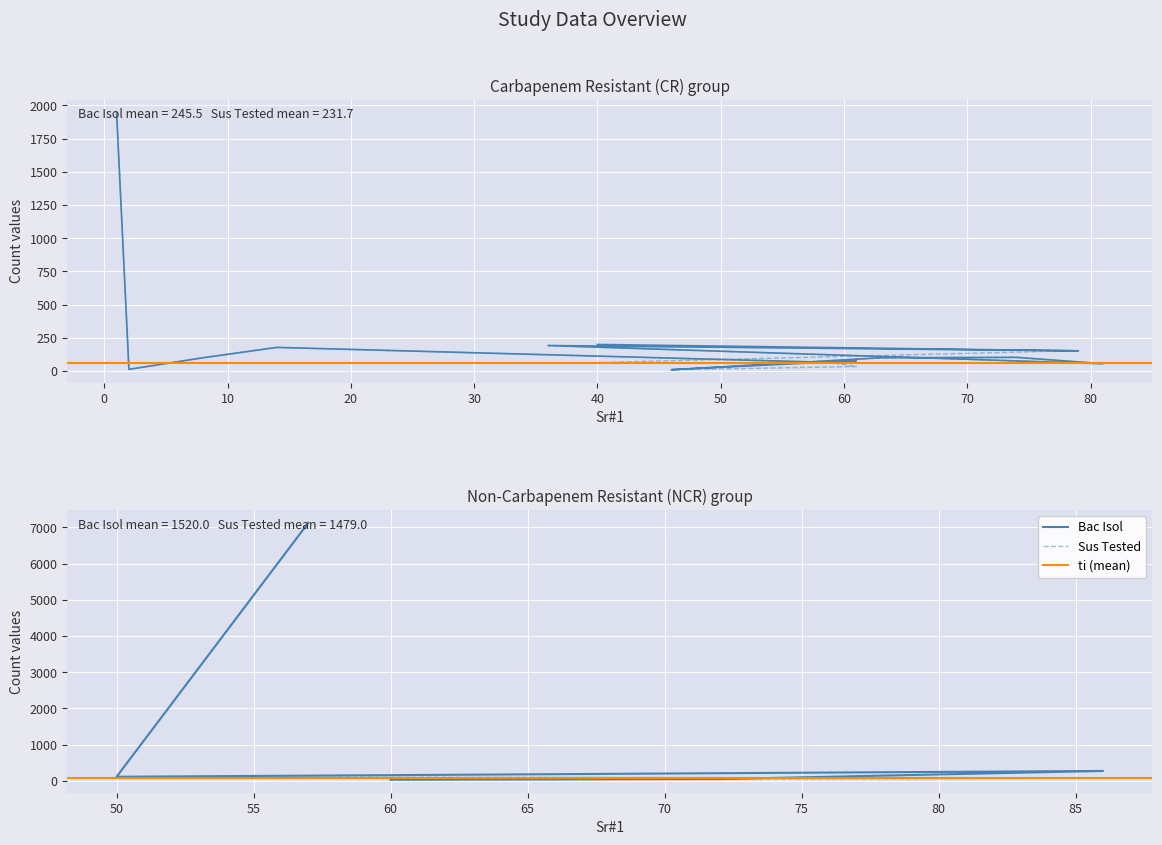

What is the difference between the maximum and minimum values in the Sr#1 series?

85